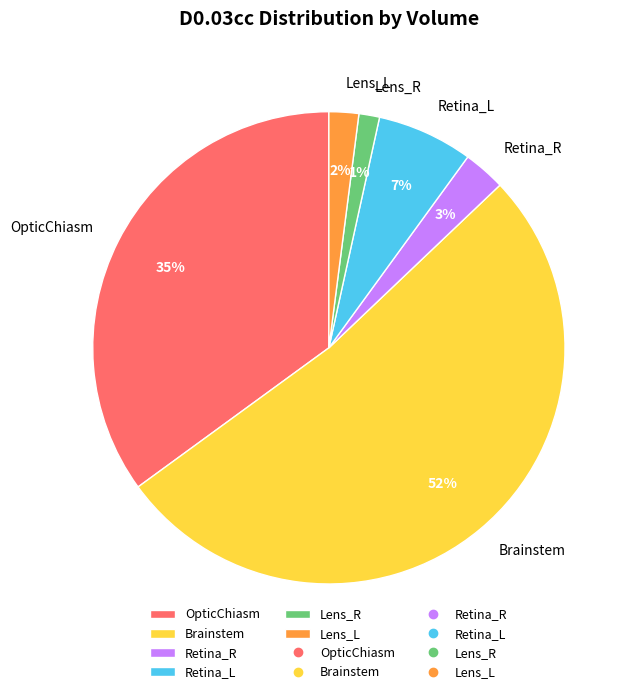

To the nearest percent, what percentage of the pie is Retina_R?

3%